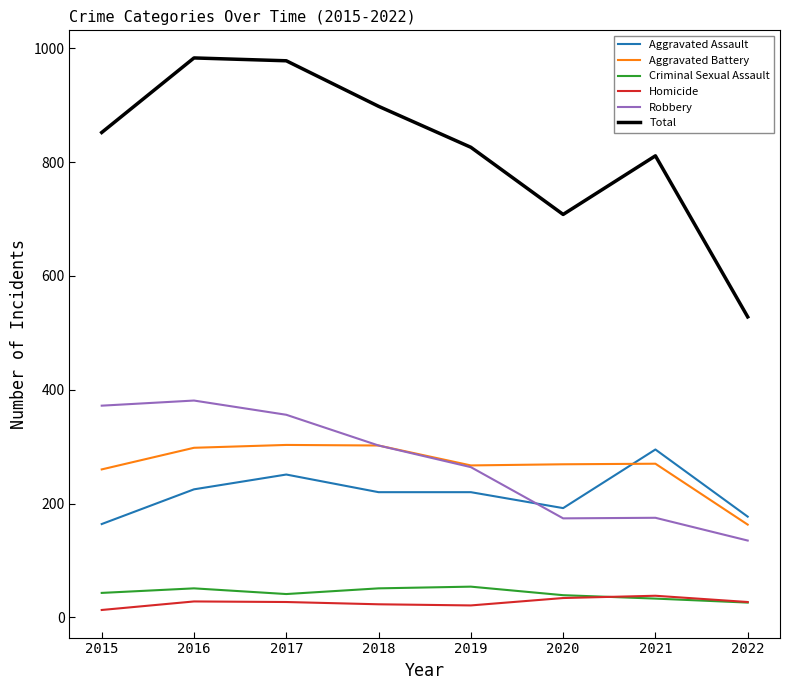

Count the number of categories in the chart.

8